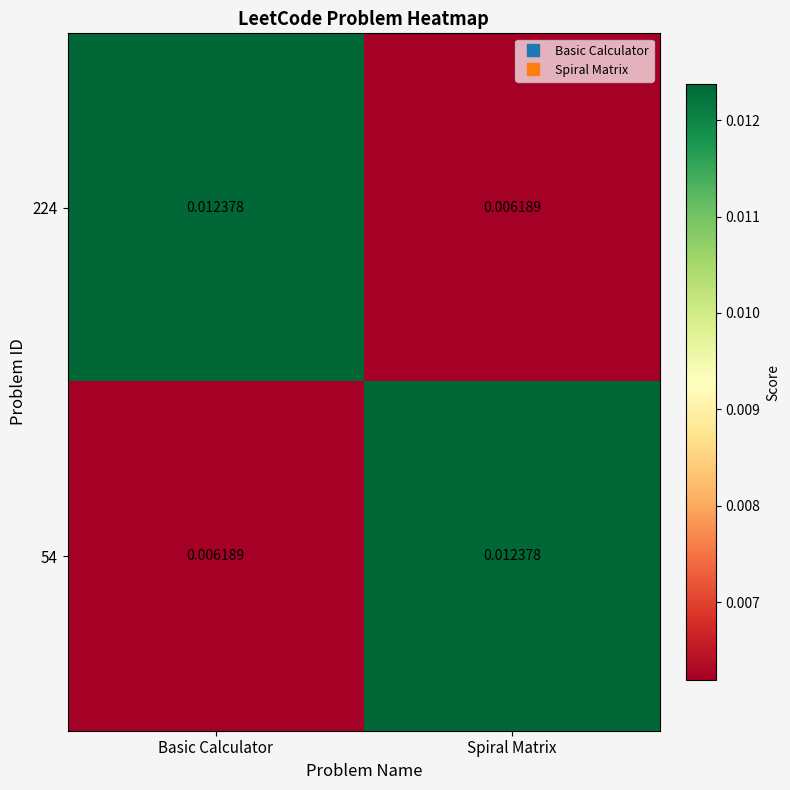

Which category has the lowest value in the 224 series?

Spiral Matrix